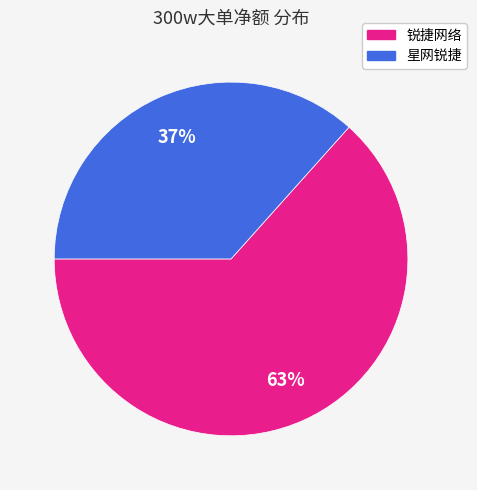

Which slice is the largest?

锐捷网络